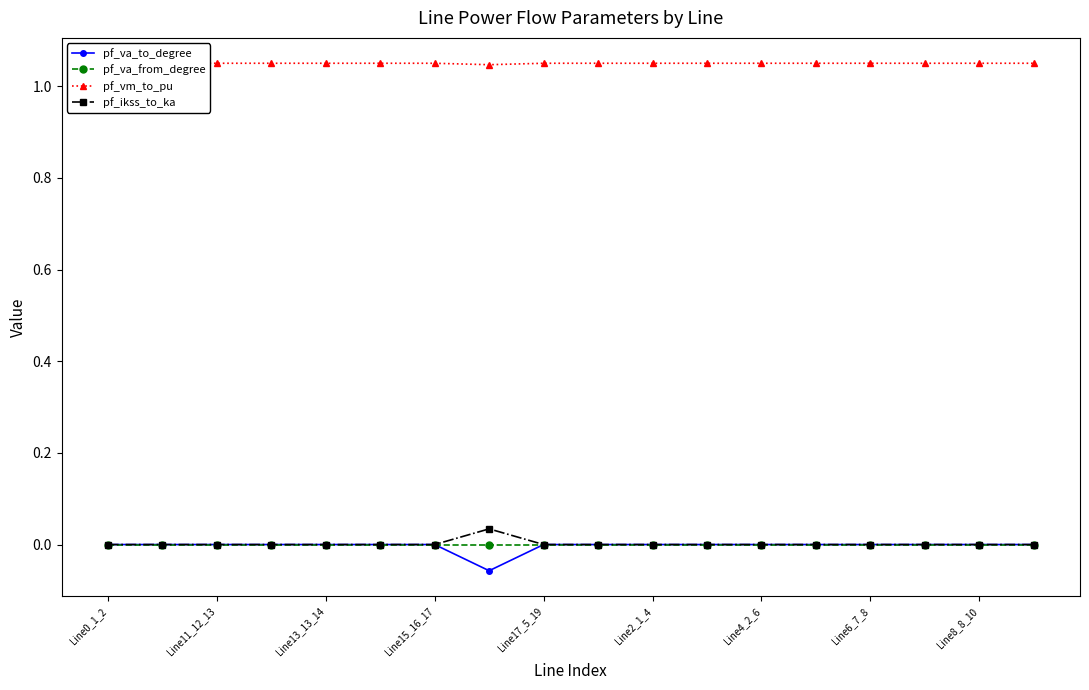

True or false: pf_vm_to_pu and pf_va_from_degree cross at least once.

False